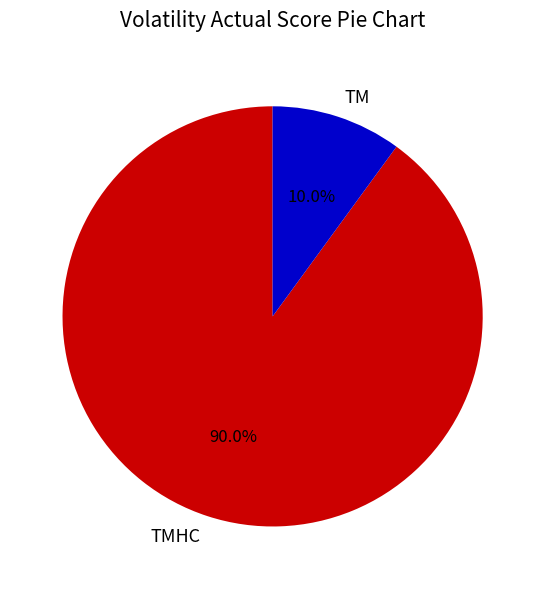

To the nearest percent, what is the difference between the largest and smallest slice percentages?

80%